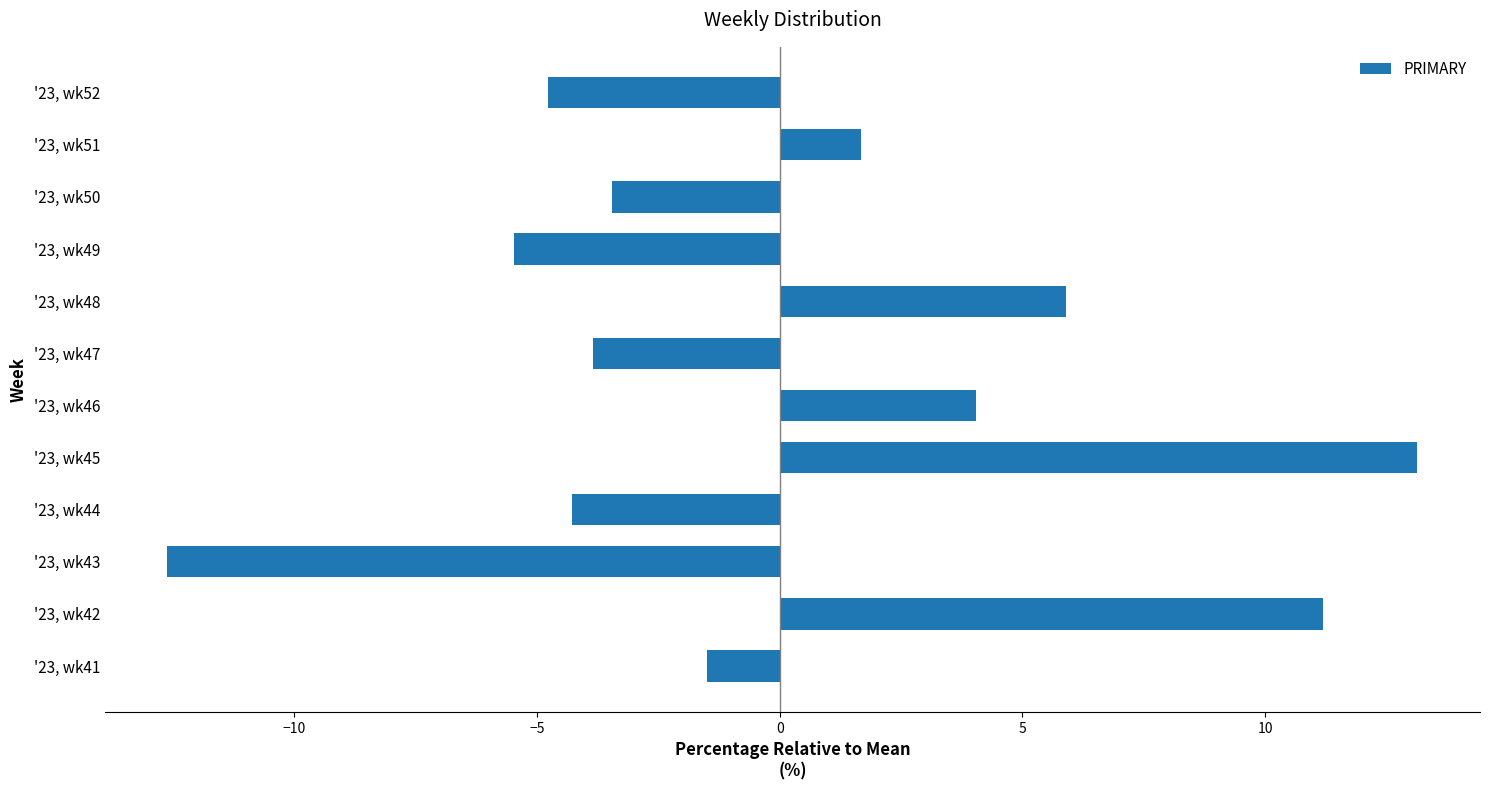

What is the difference between the maximum and second lowest values?

18.6